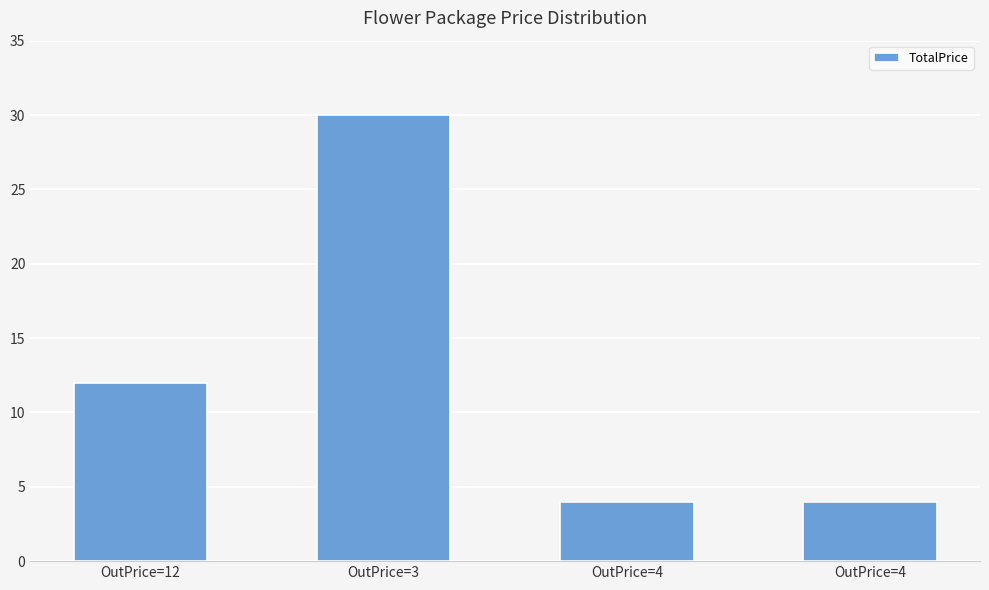

What is the difference between the values at OutPrice=3 and OutPrice=4?

26